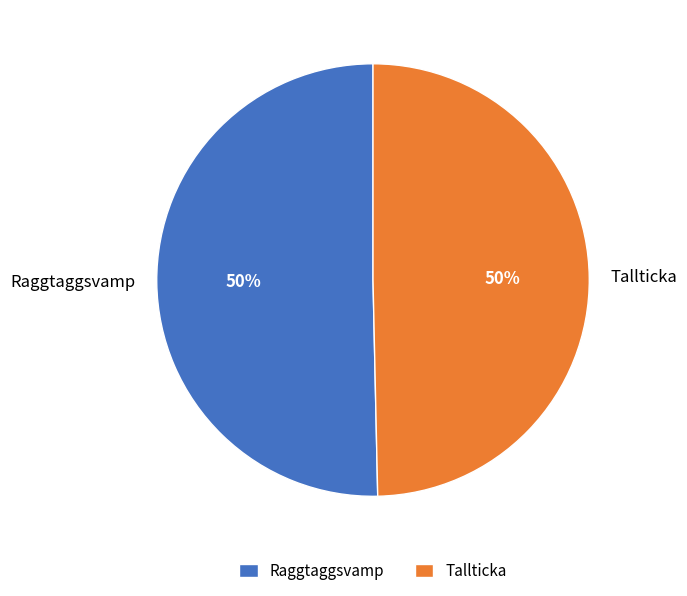

Count the number of slices in the pie.

2